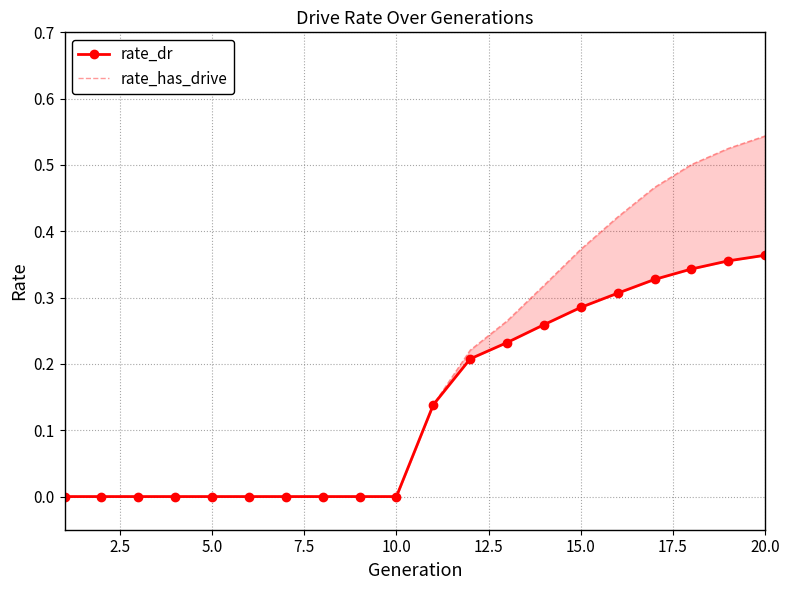

True or false: rate_dr and rate_has_drive cross at least once.

False